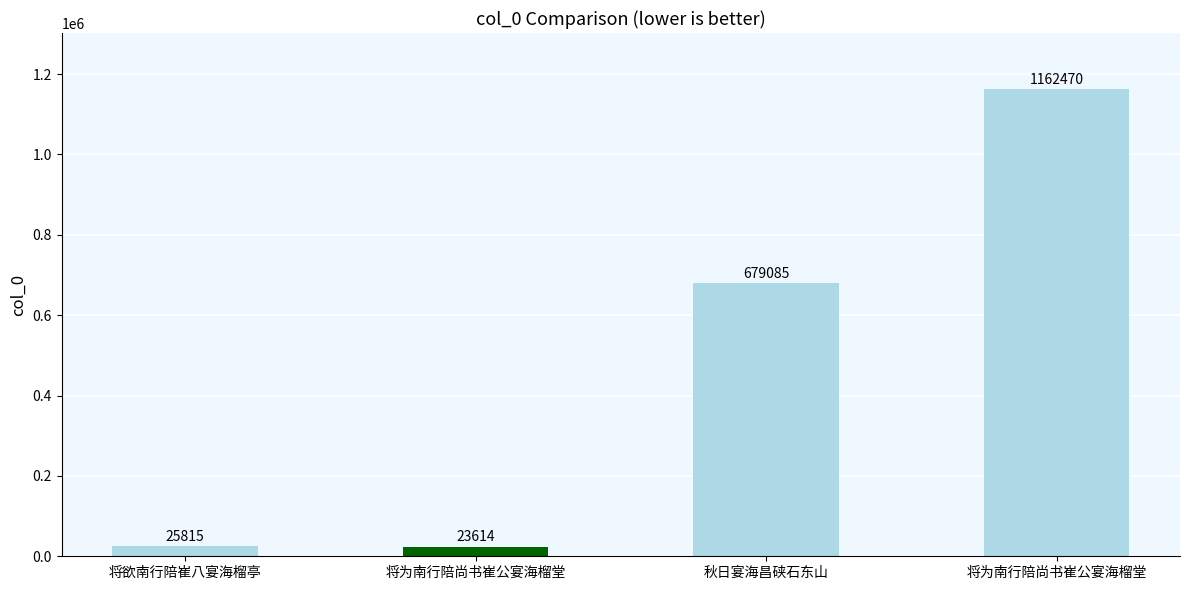

How many data points are less than 679085?

2